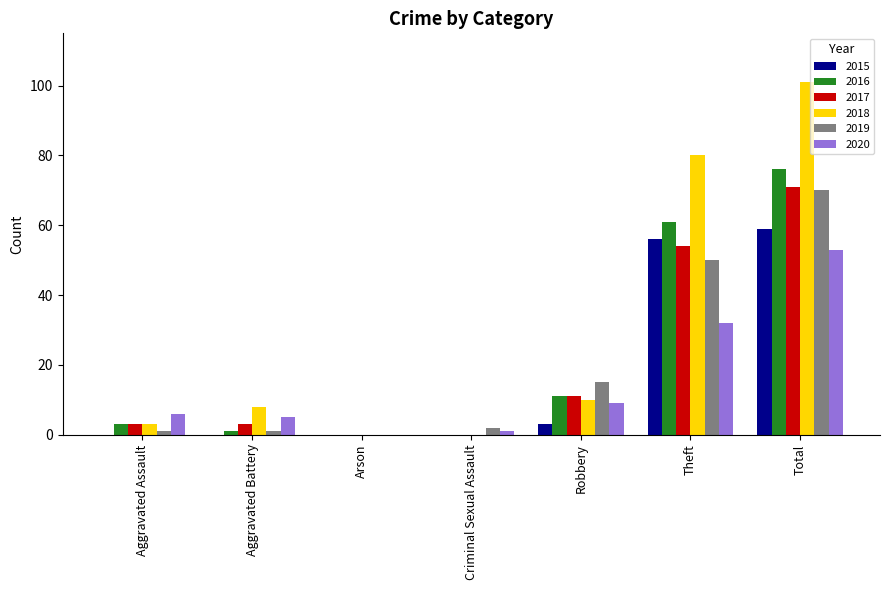

What is the sum of all 2016 values?

152